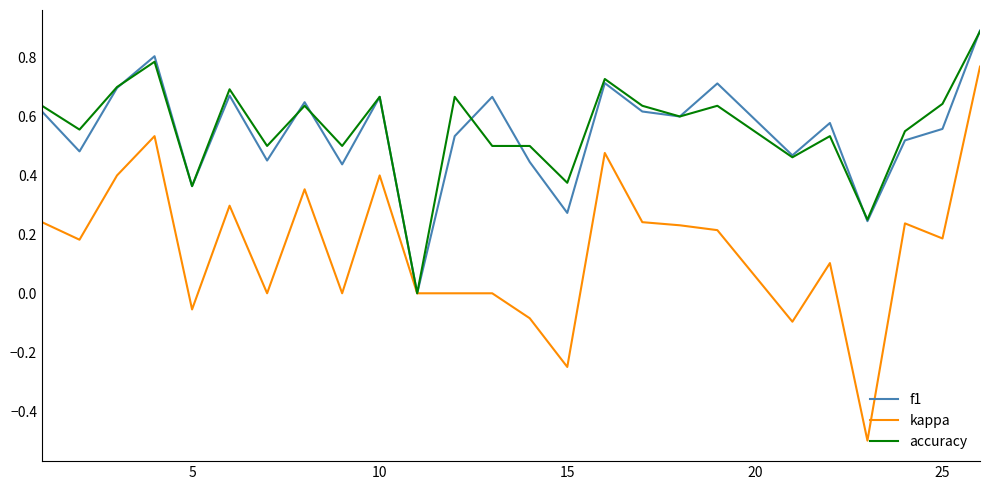

What is the lowest value of the kappa series?

-0.5